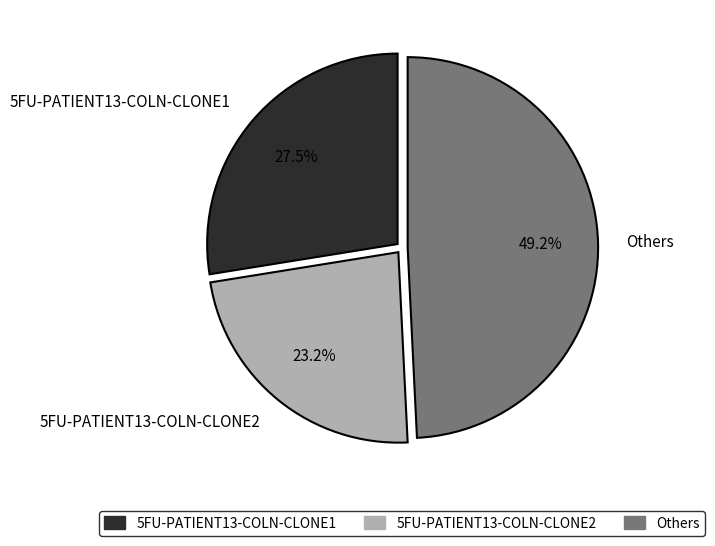

Count the number of slices in the pie.

3